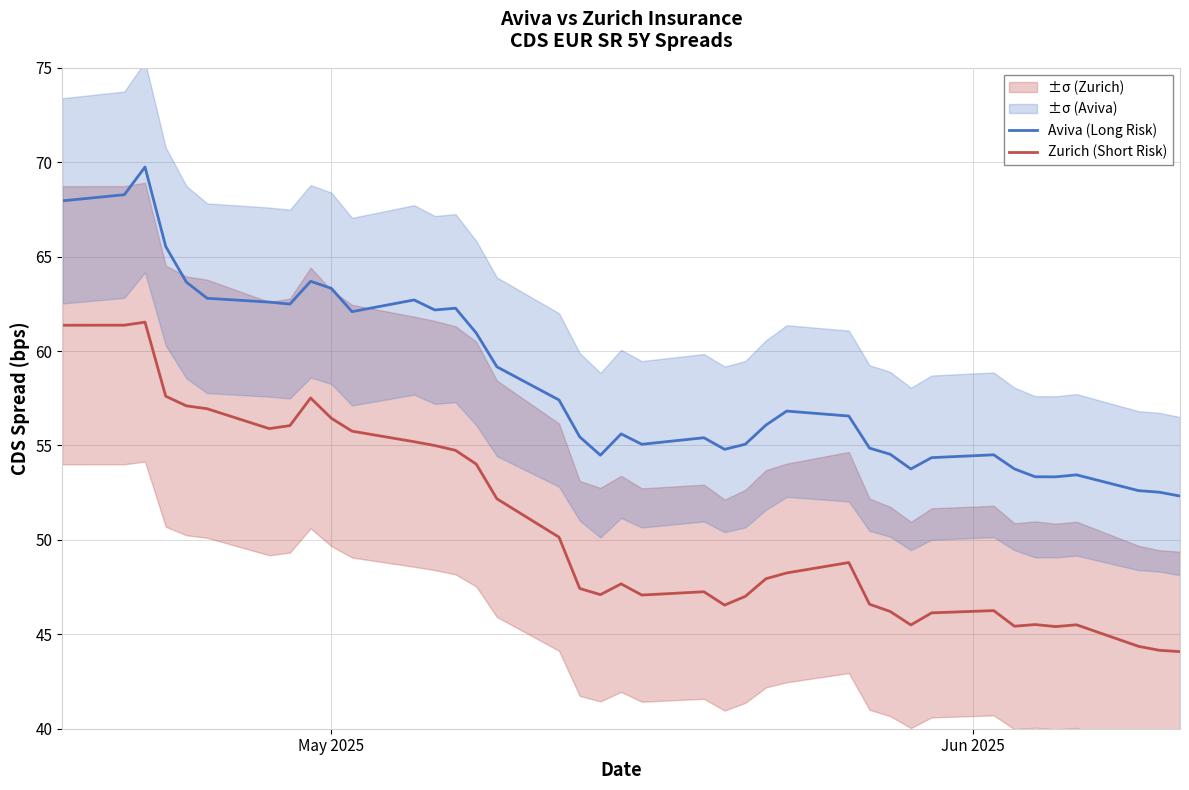

True or false: Aviva (Long Risk) and Zurich (Short Risk) cross at least once.

False